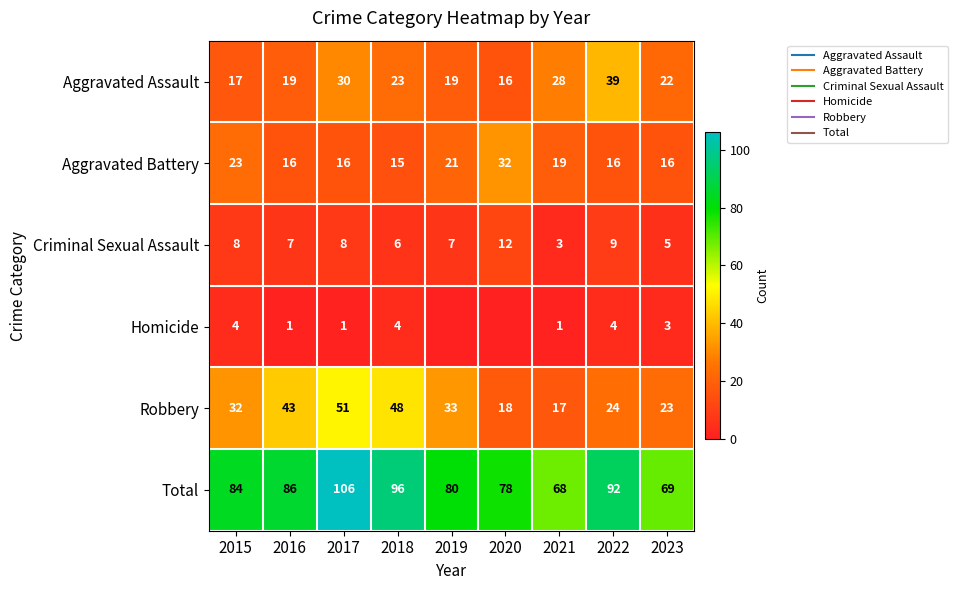

What is the average value of the Robbery series?

32